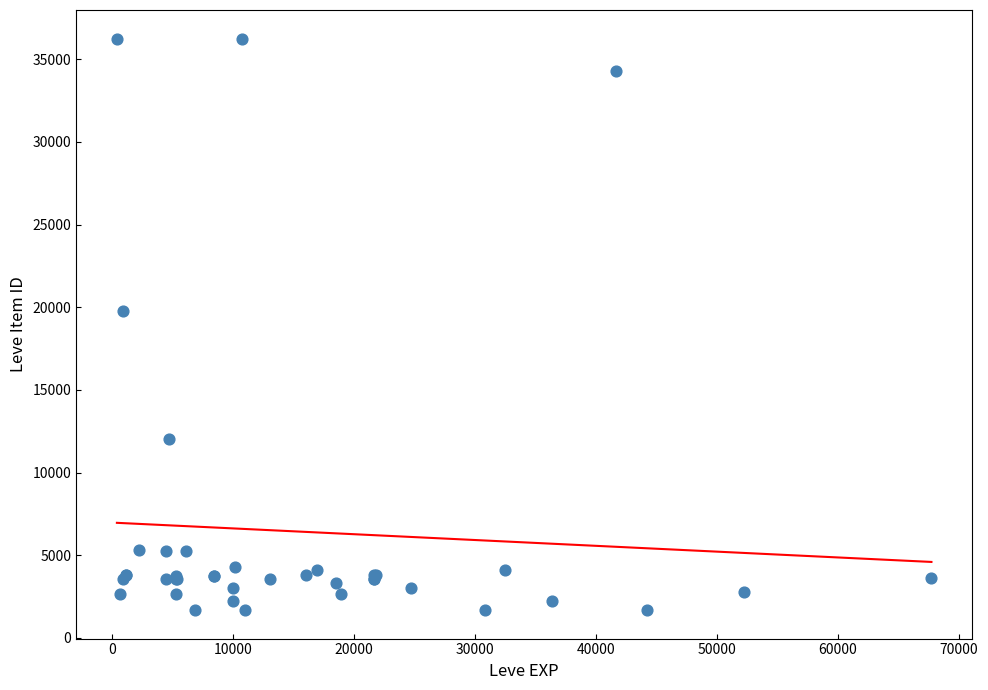

What Y value in the scatter plot is closest to 18967?

19744